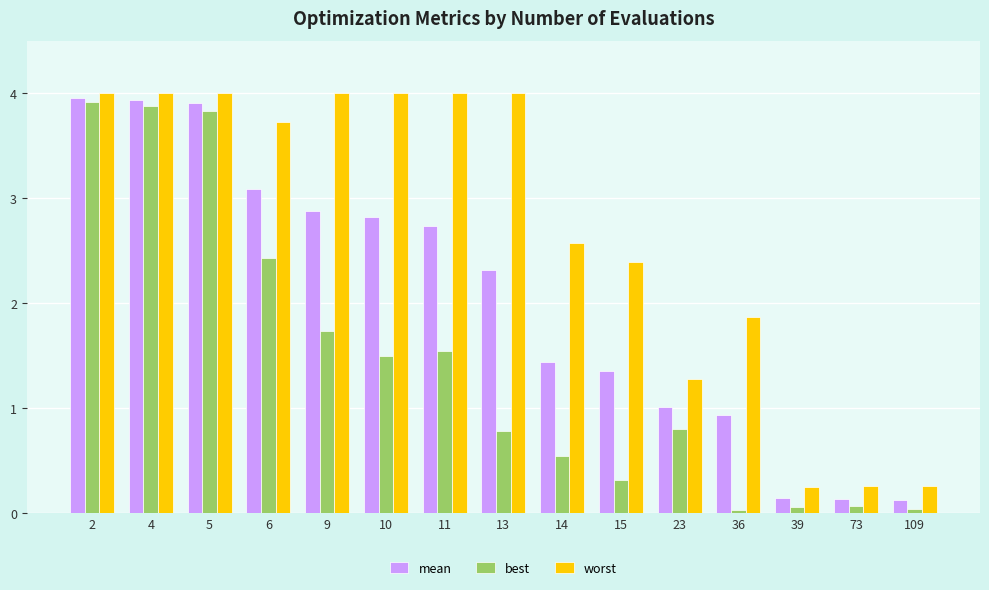

The value of mean at 10 is 2.8. True or false?

True